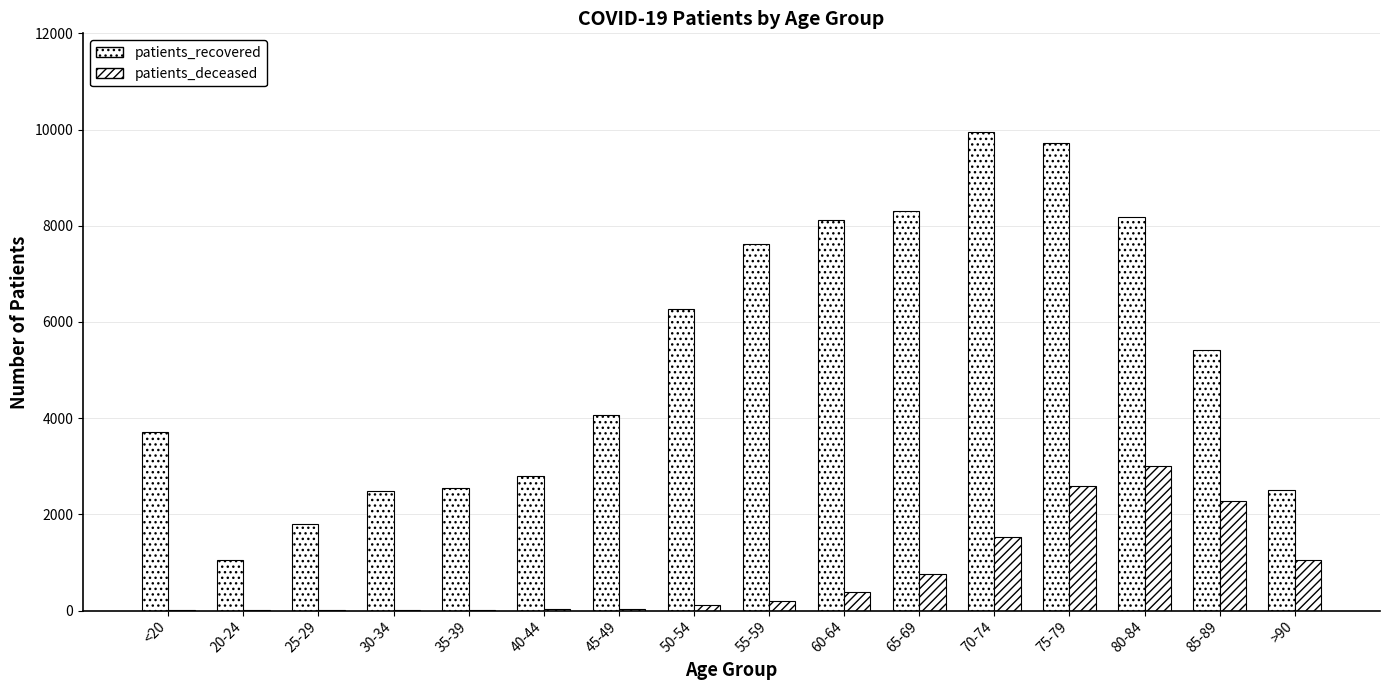

How many groups of bars are there?

16